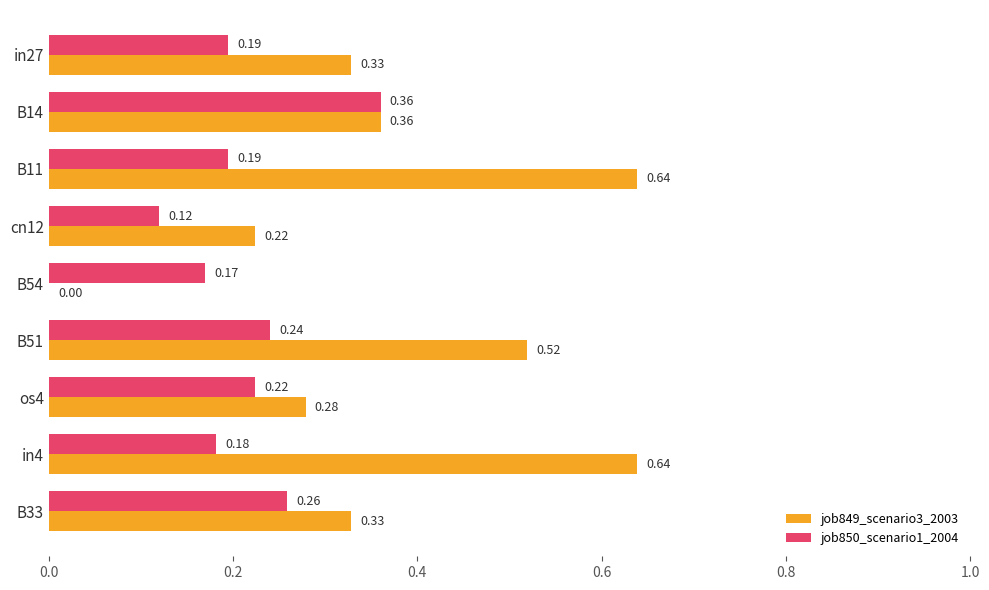

Is the value of job849_scenario3_2003 at in27 greater than the value of job850_scenario1_2004 at B33?

Yes